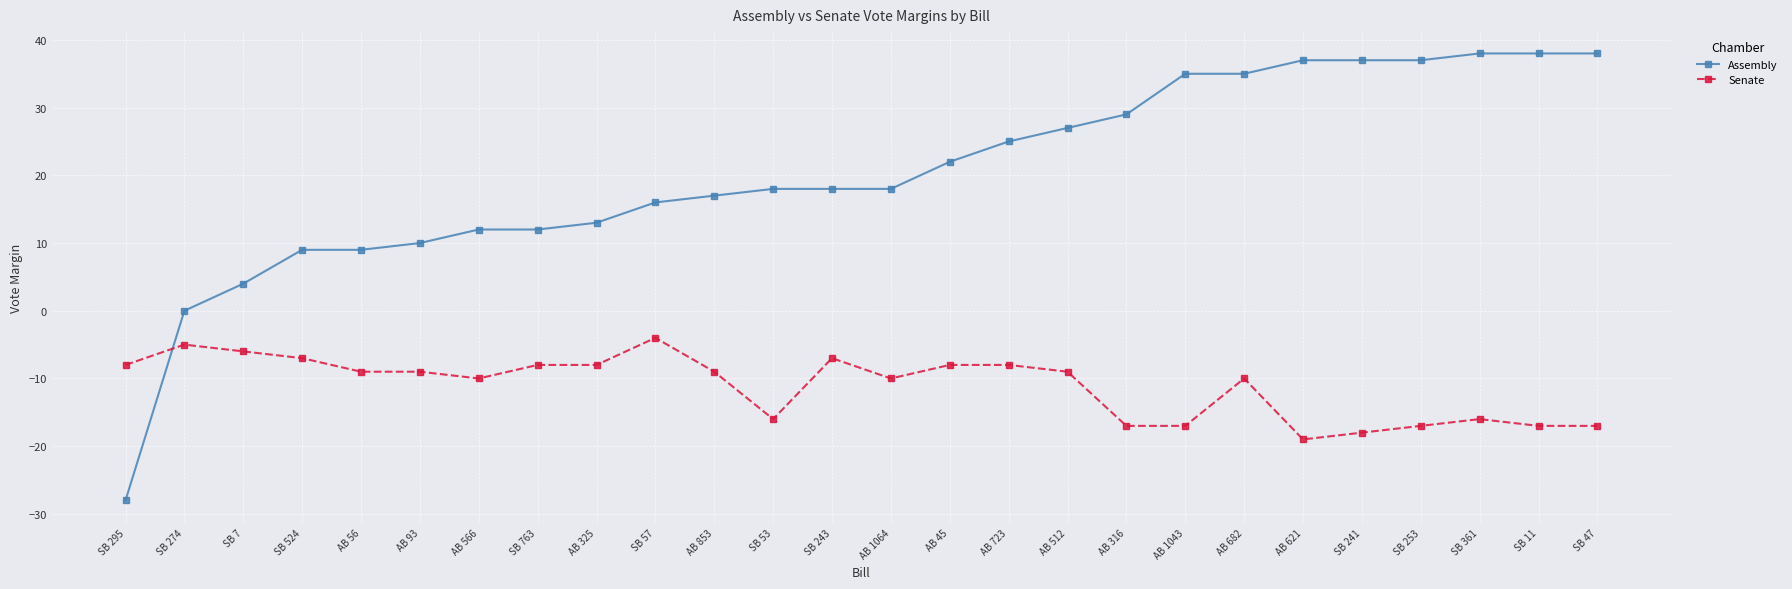

True or false: Senate has more than 1 points higher than both neighbors.

True